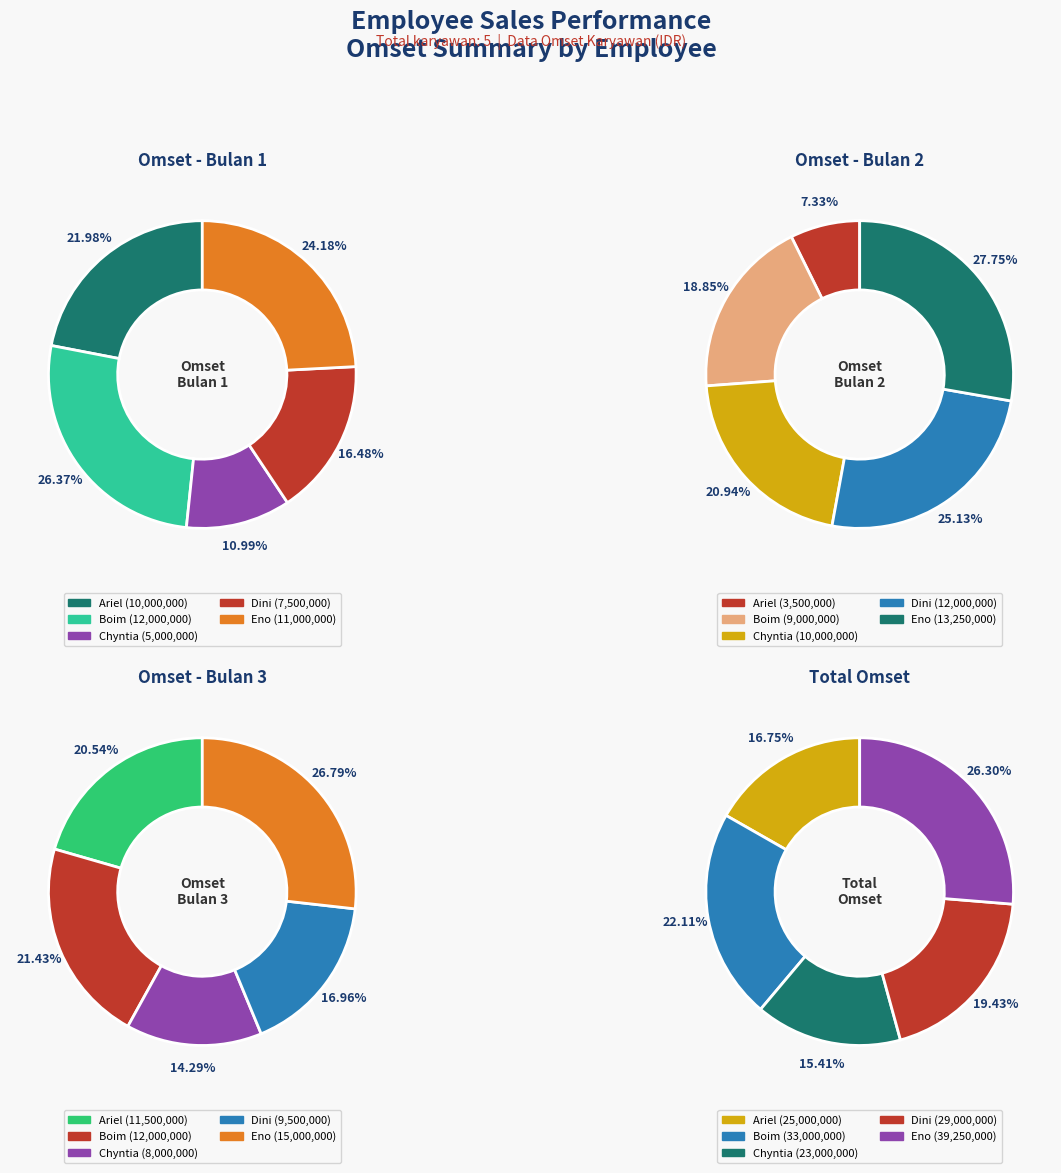

What is the difference between the highest and lowest values at Eno?

28250000